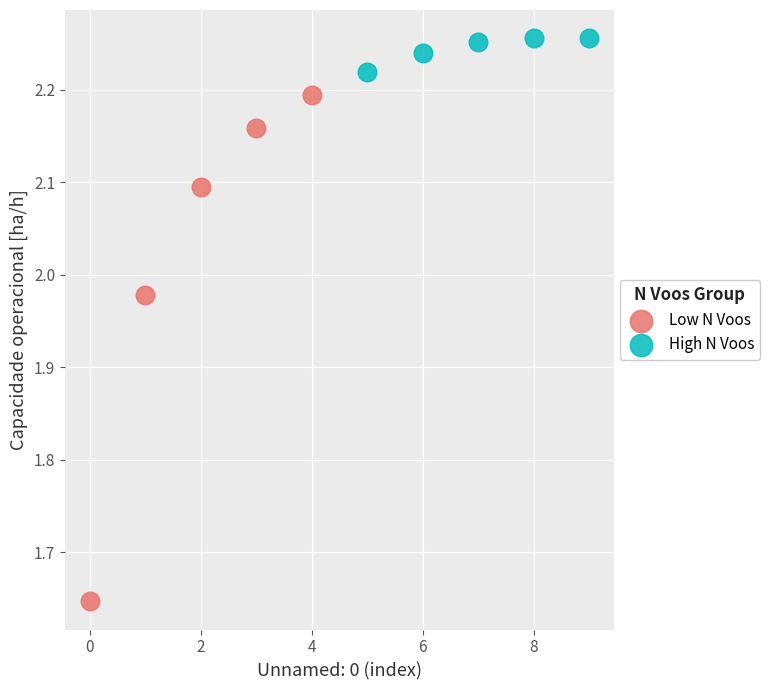

Which series contains the highest Y value?

High N Voos